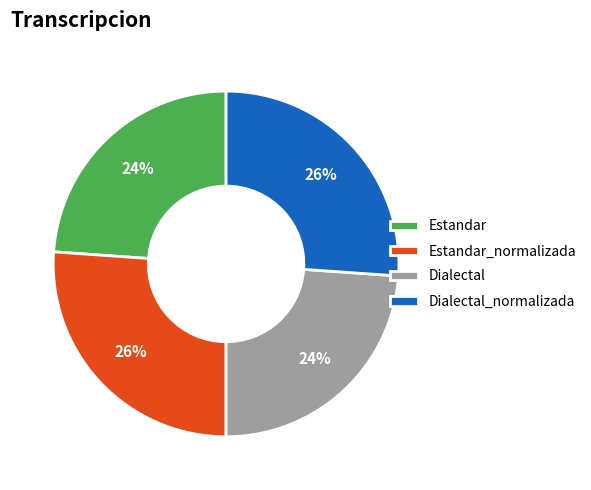

What percentage is the Estandar slice, to the nearest percent?

24%